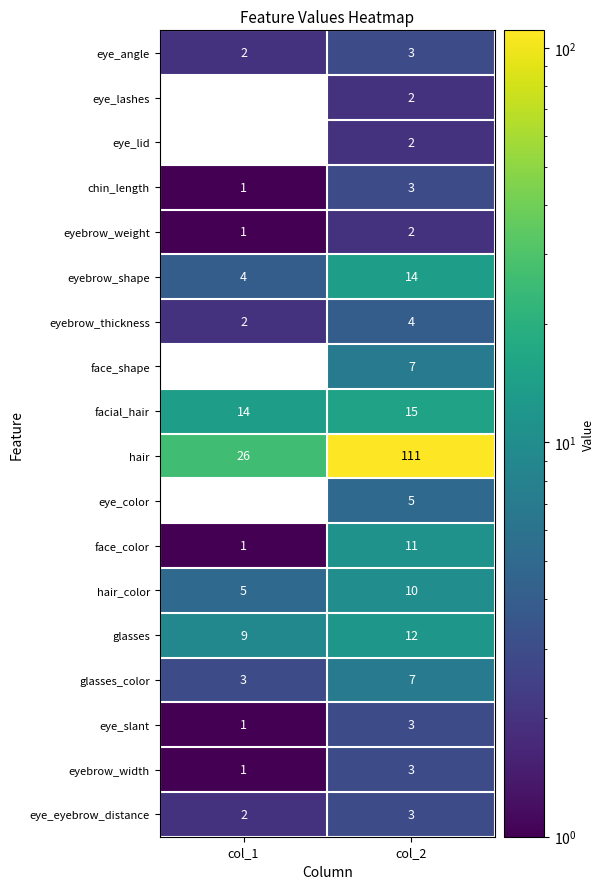

Rank the categories by eyebrow_width value from highest to lowest.

col_2, col_1